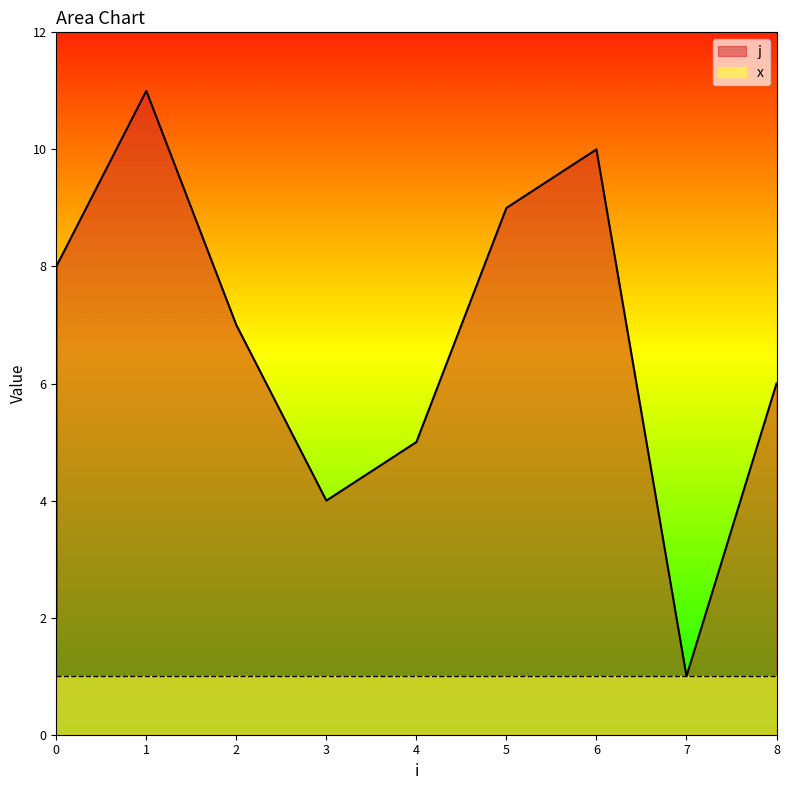

Where is the first local maximum?

1